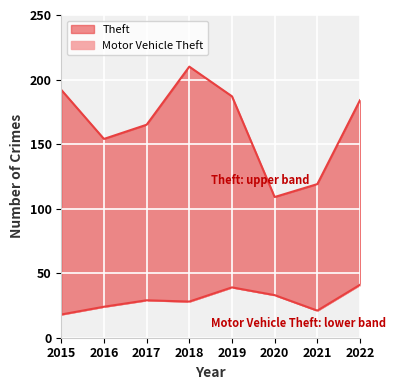

What value does the Theft series have at 2019, to the nearest 10?

190